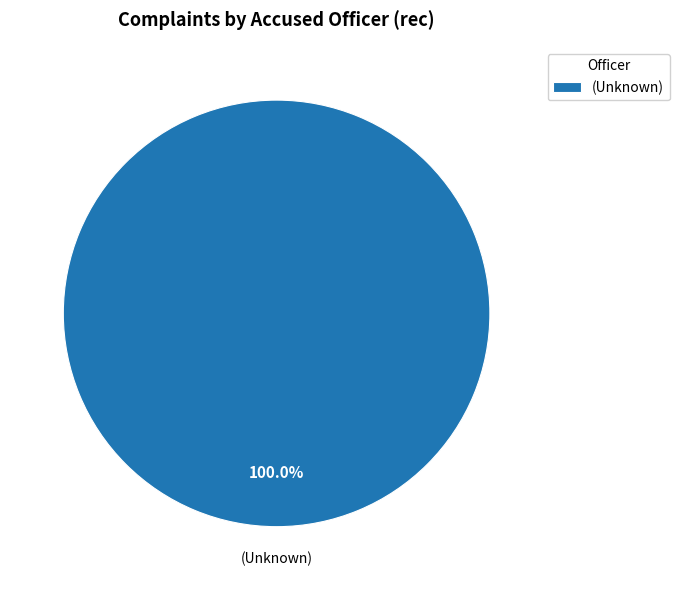

Is there any slice that represents more than half of the pie?

Yes